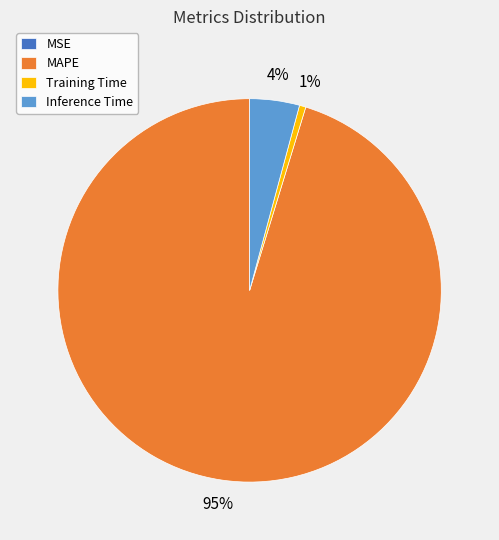

To the nearest percent, what portion does Inference Time represent?

4%